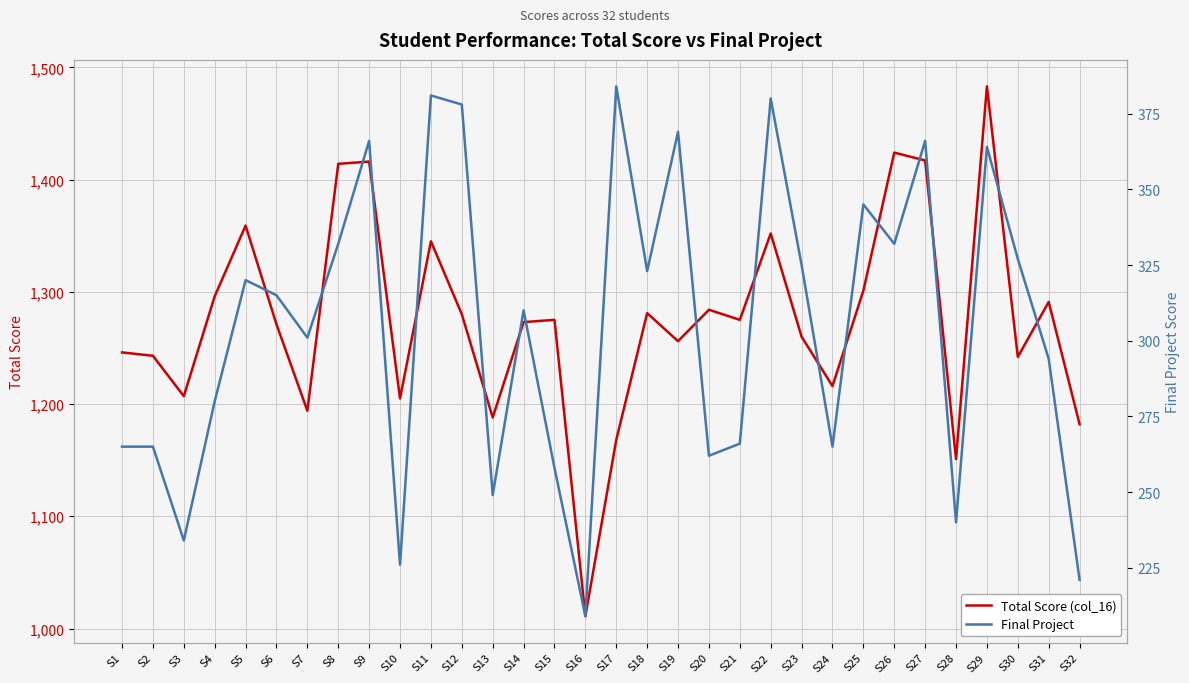

What is the total value across all series at S11?

1726